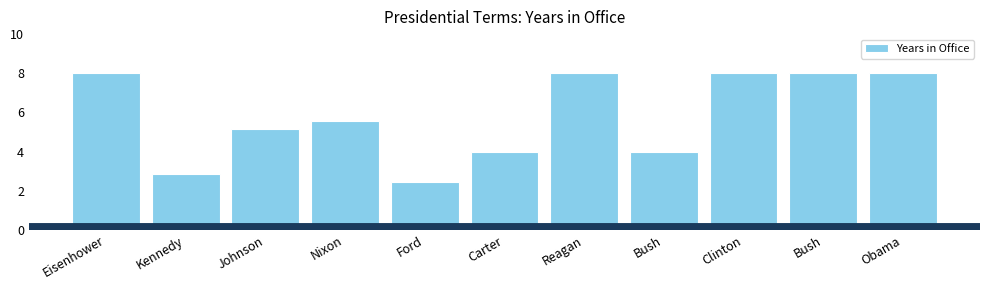

List the labels in order of value, smallest first.

Ford, Kennedy, Carter, Bush, Johnson, Nixon, Eisenhower, Reagan, Clinton, Bush, Obama